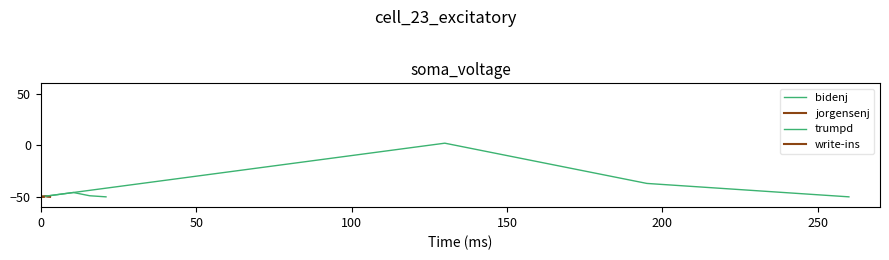

What is the value of the bidenj point at the 2nd from the left?

-47.9